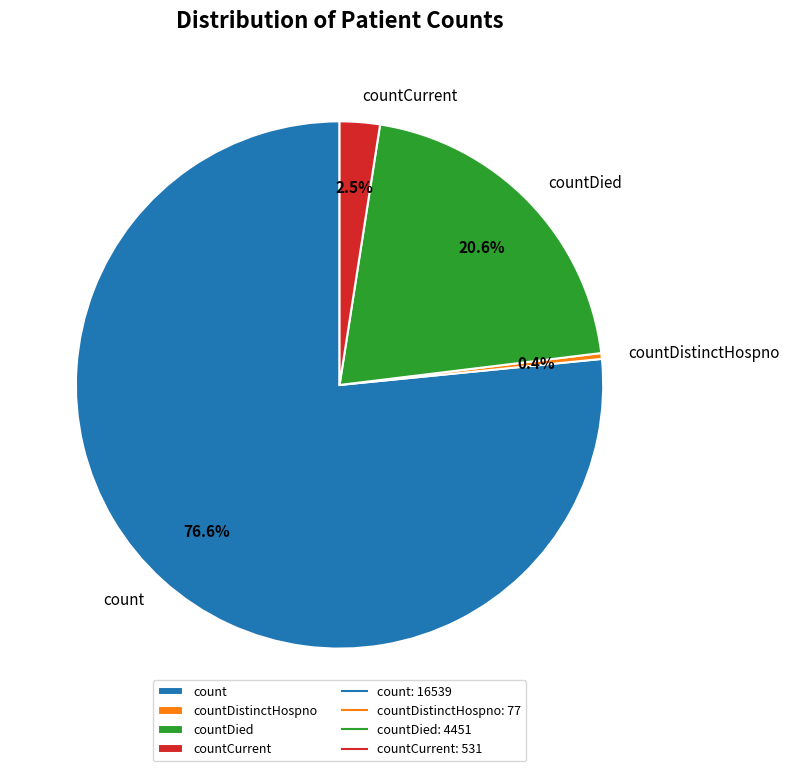

Which category has the smallest portion of the pie?

countDistinctHospno